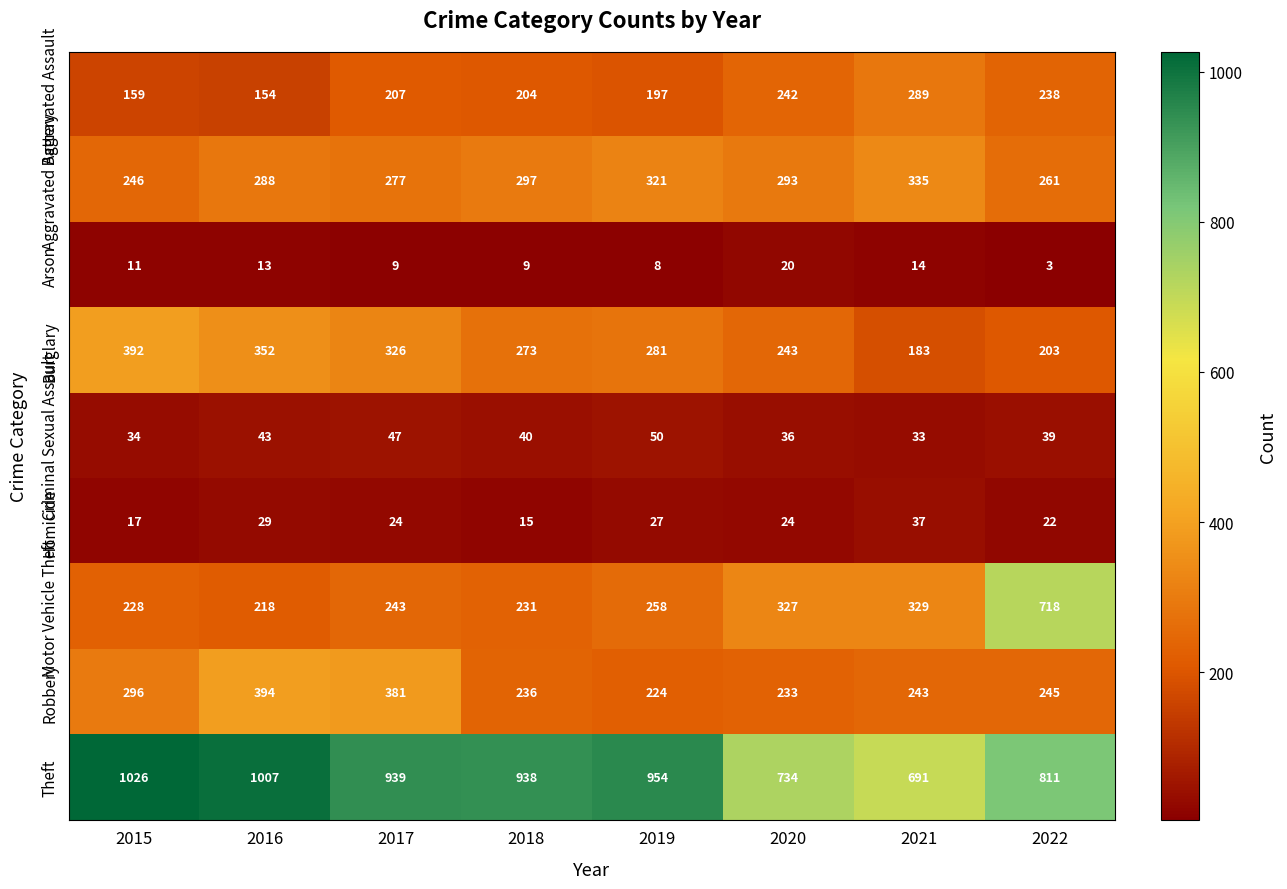

What is the difference between the second highest and second lowest values in the Motor Vehicle Theft series?

101